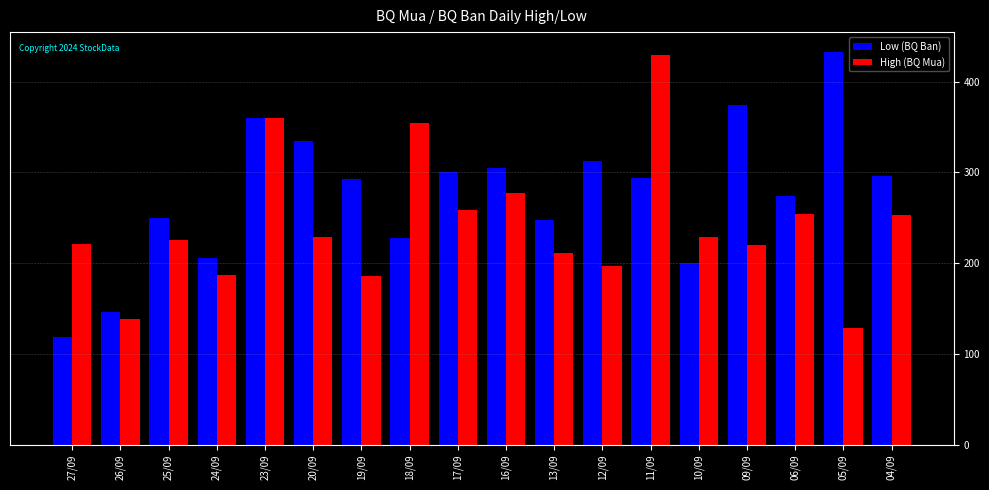

What is the label of the 2nd bar from the left?

26/09